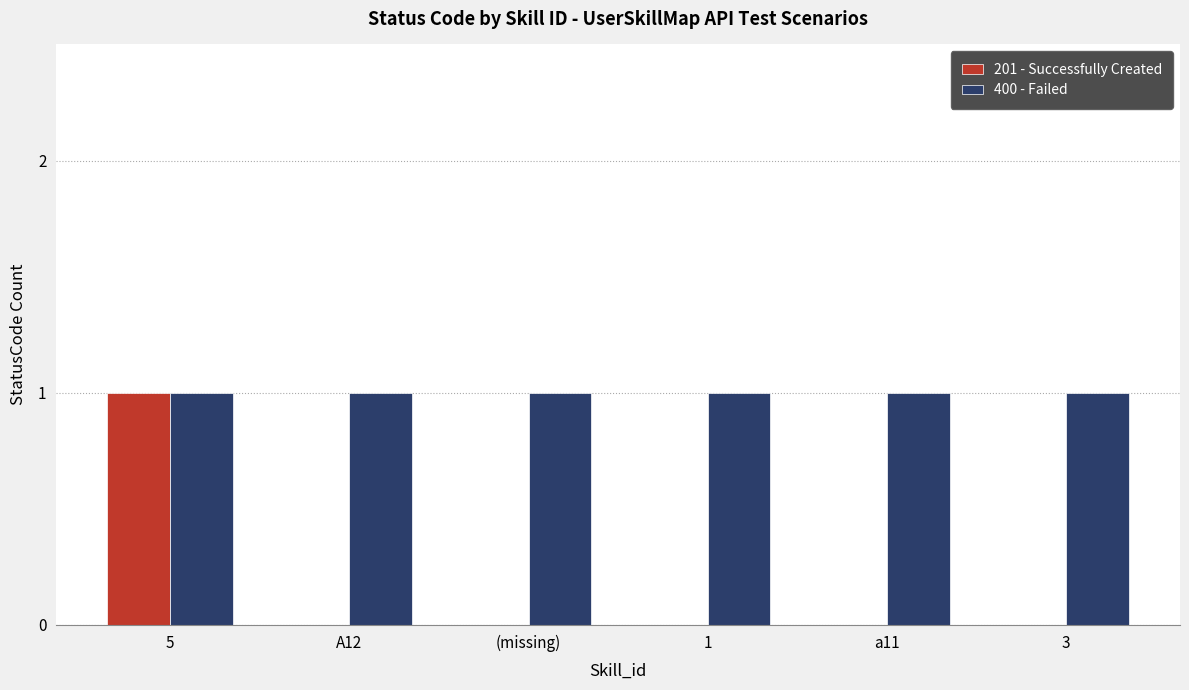

The value of 400 - Failed at 1 is 1. True or false?

True